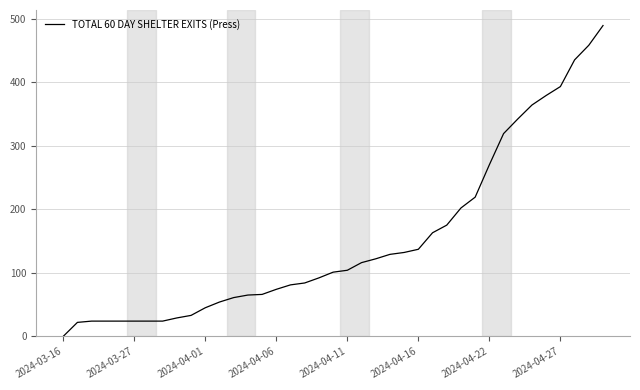

What is the average value?

151